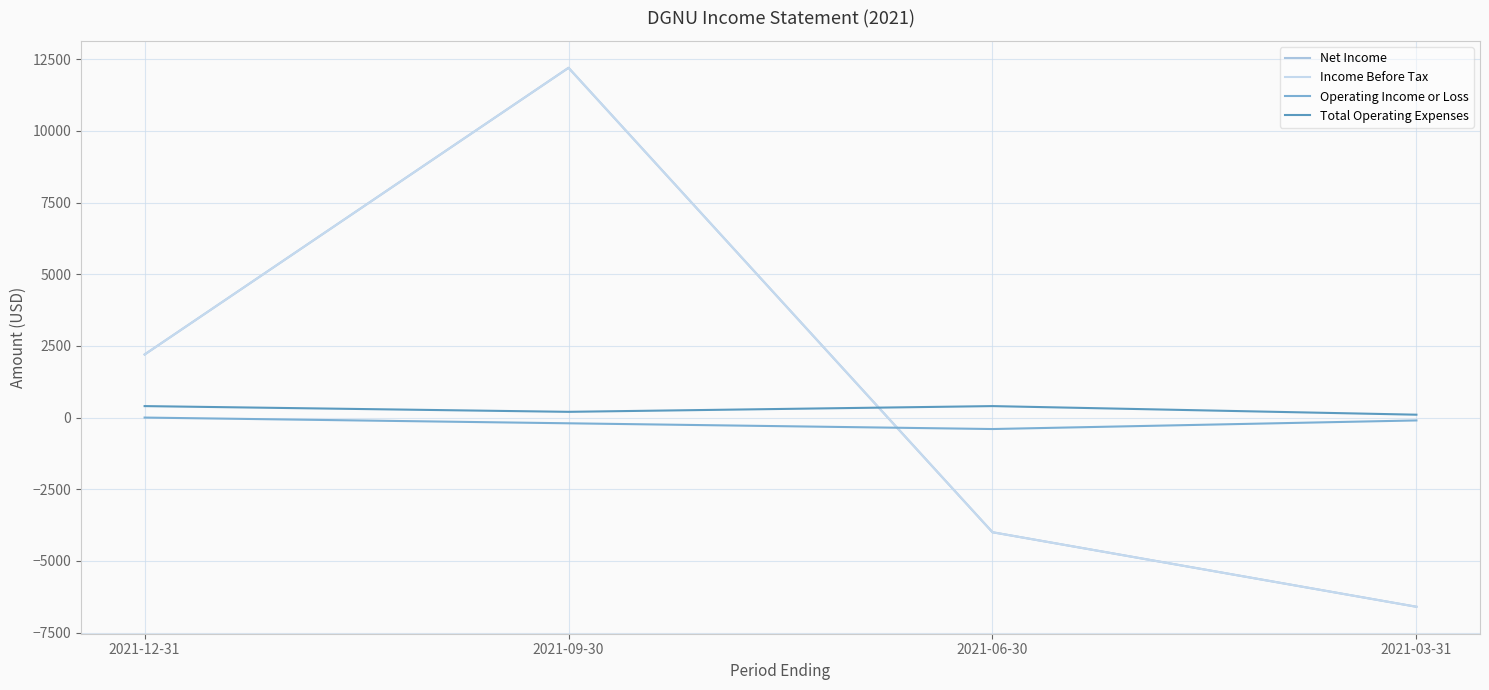

What is the smallest value displayed?

-6600